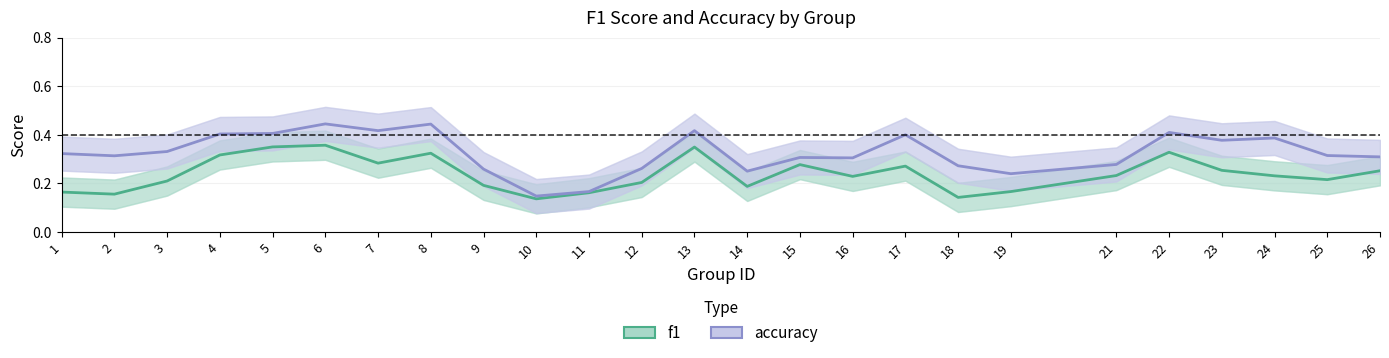

True or false: accuracy has more than 2 points higher than both neighbors.

True